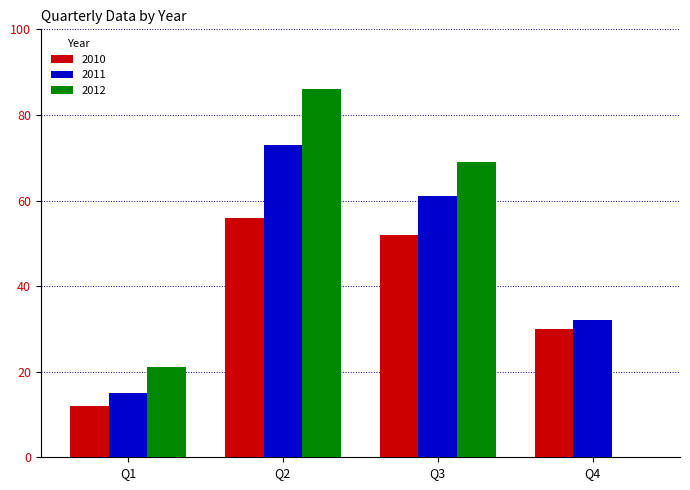

Reading left to right, extract all data points from this chart.

2010: 12	56	52	30
2011: 15	73	61	32
2012: 21	86	69	0